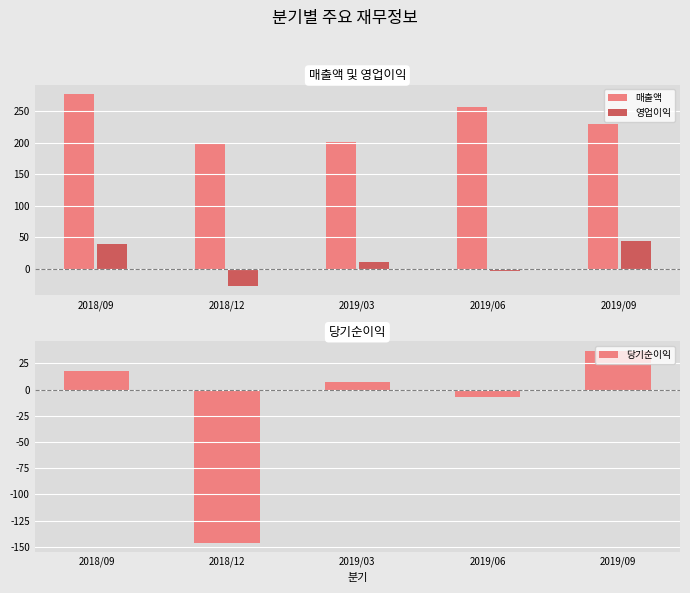

How many values in the 영업이익 series exceed 10?

2